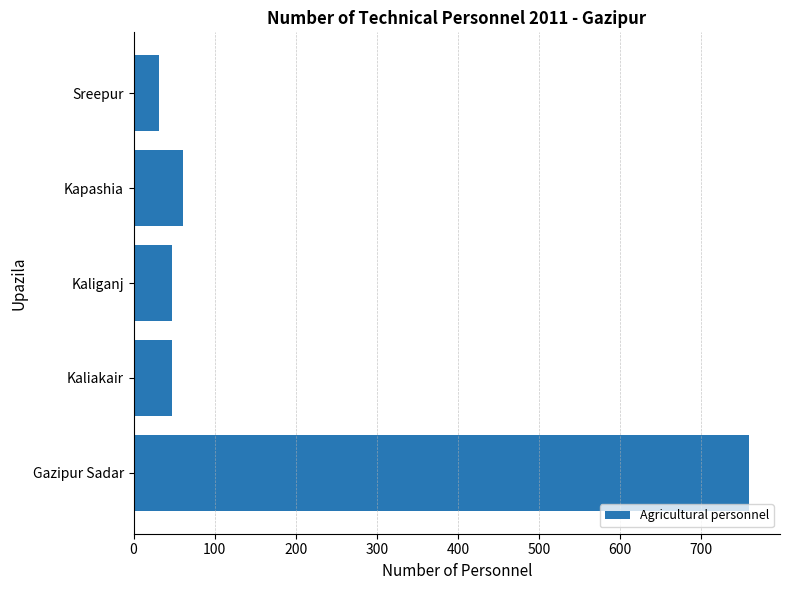

What is the difference between the values at Sreepur and Kapashia?

29